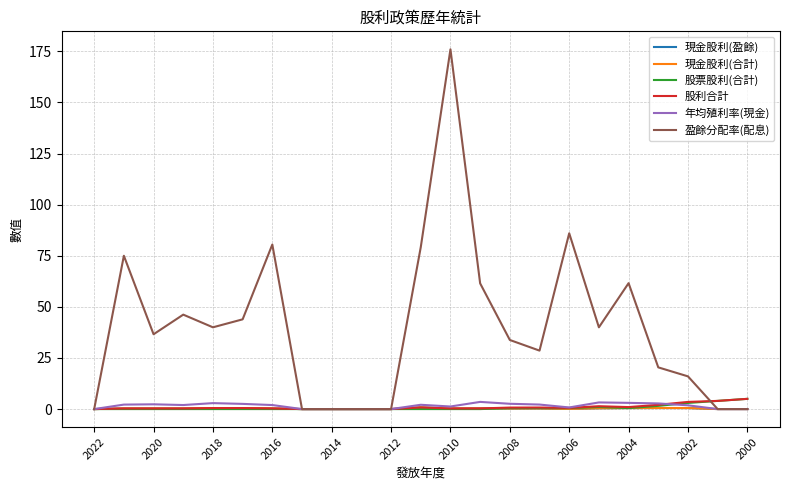

Does the chart have visible grid lines?

Yes